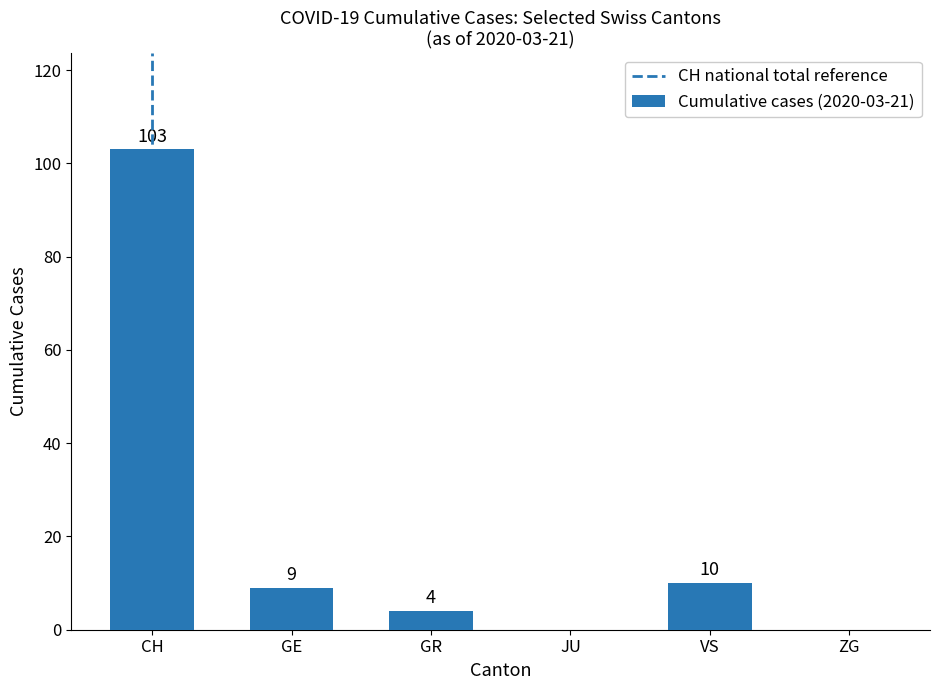

What is the greatest value displayed?

103